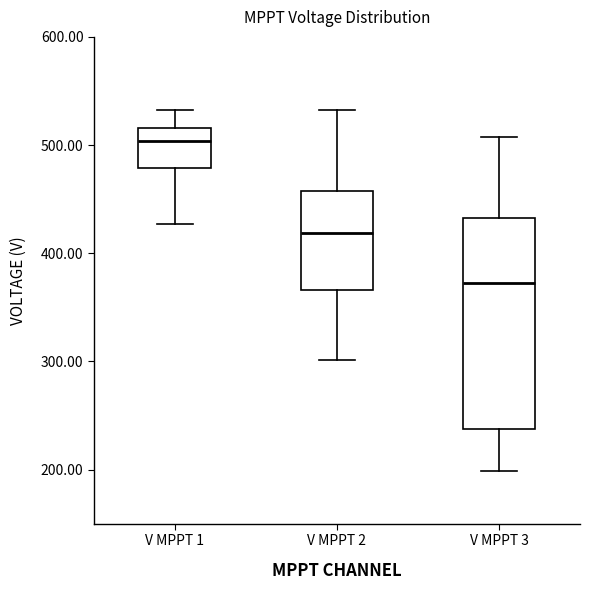

Which box is the tallest, from its lower edge to its upper edge?

V MPPT 3